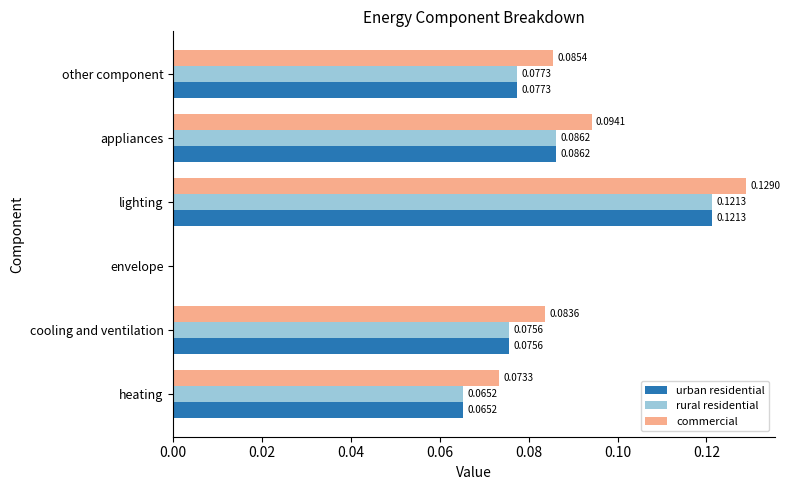

What is the sum of all urban residential values?

0.4